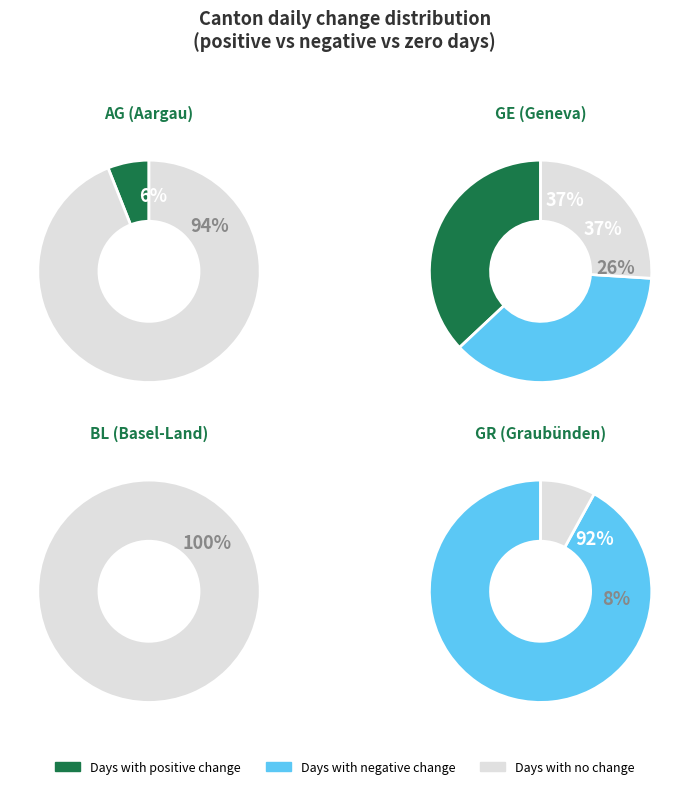

Is it true that 1 is 1% of the pie?

False